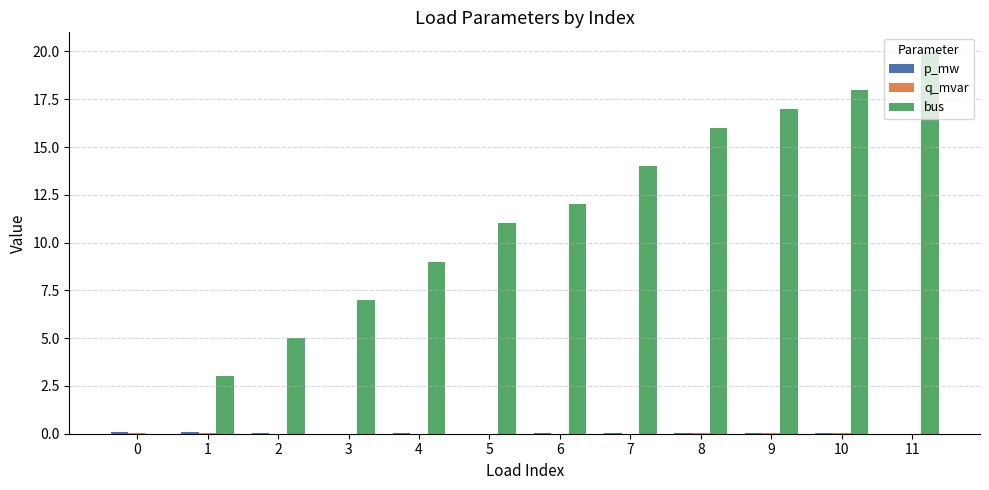

The bus series shows 14.0 at 7. True or false?

True